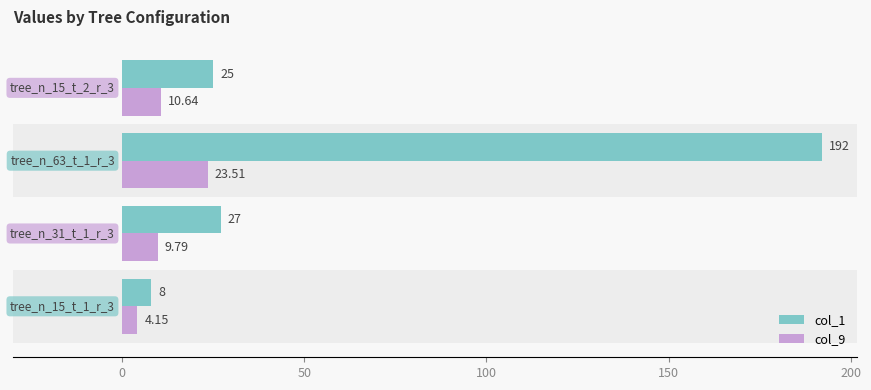

What is the difference between the maximum and second lowest values in the col_1 series?

167.0